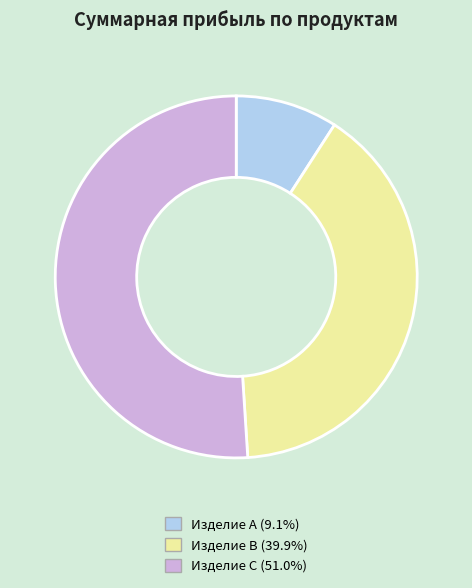

Does any single category account for the majority?

Yes